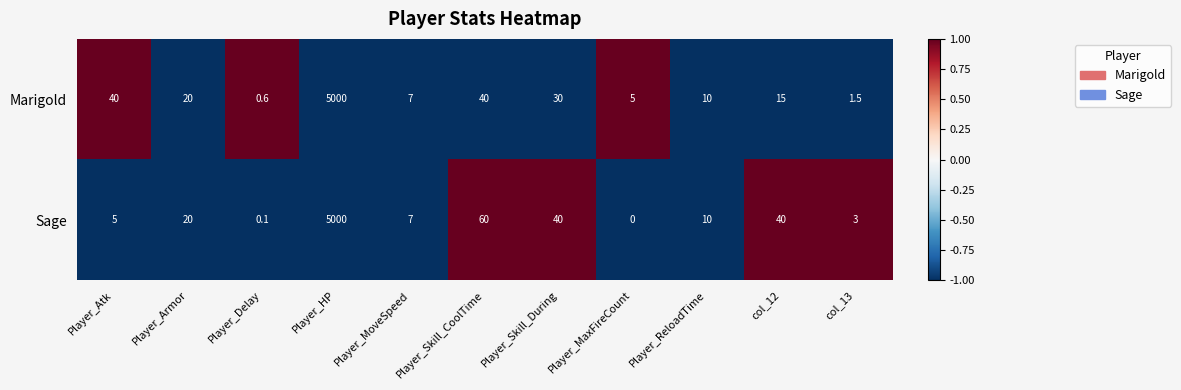

The value of Sage at col_13 is 2.1. True or false?

False